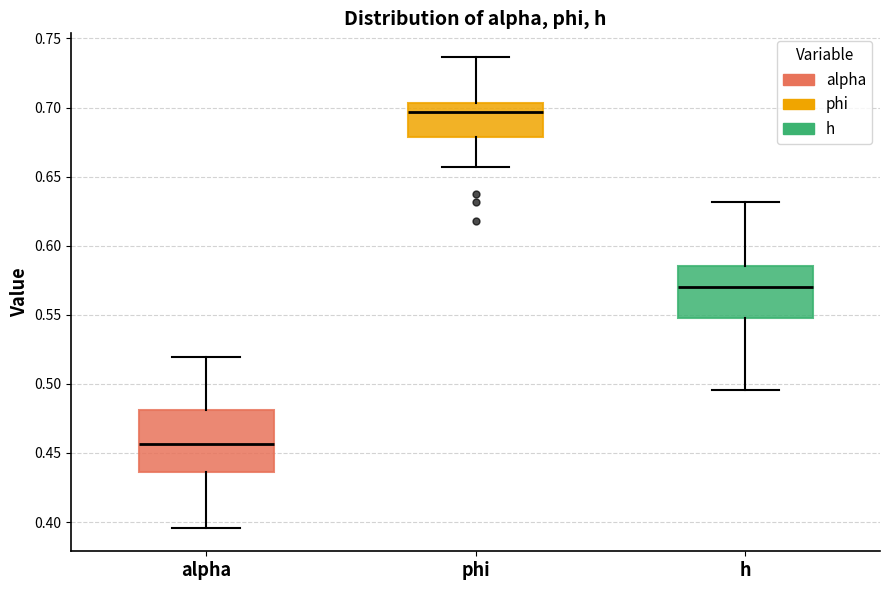

Reading left to right, read every box against the y-axis: the position of its median line, the range the box covers, and the ends of its whiskers. The values are not printed on the chart, so give them approximately, as read against the axis.

alpha: median 0.455, box 0.435 to 0.480, whiskers 0.395 to 0.520
phi: median 0.695, box 0.680 to 0.705, whiskers 0.655 to 0.735
h: median 0.570, box 0.545 to 0.585, whiskers 0.495 to 0.630